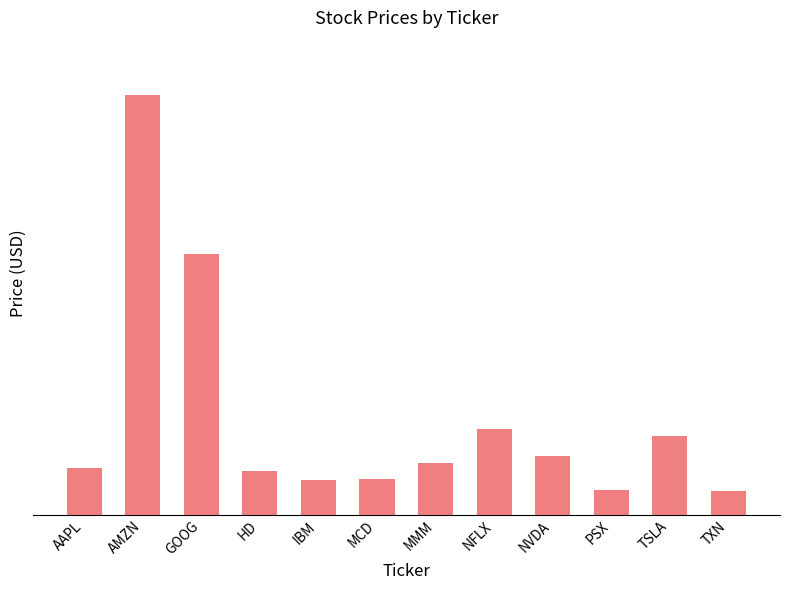

Does the chart contain any negative values?

No